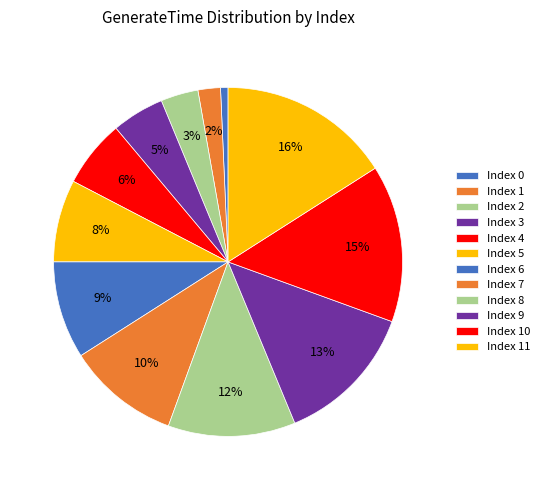

How many segments does this pie chart have?

12